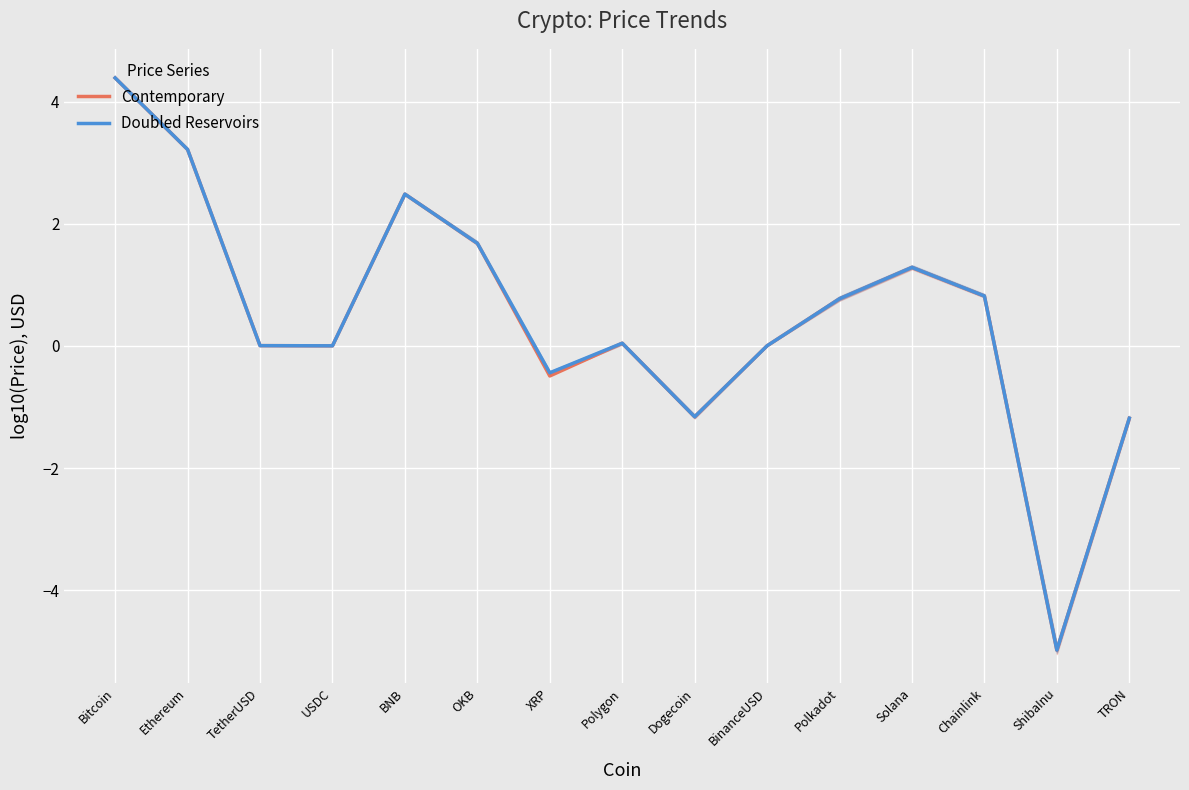

What position from the right is OKB?

10